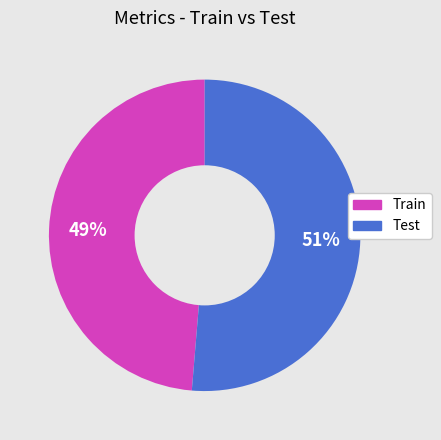

To the nearest percent, what is the average slice percentage?

50%